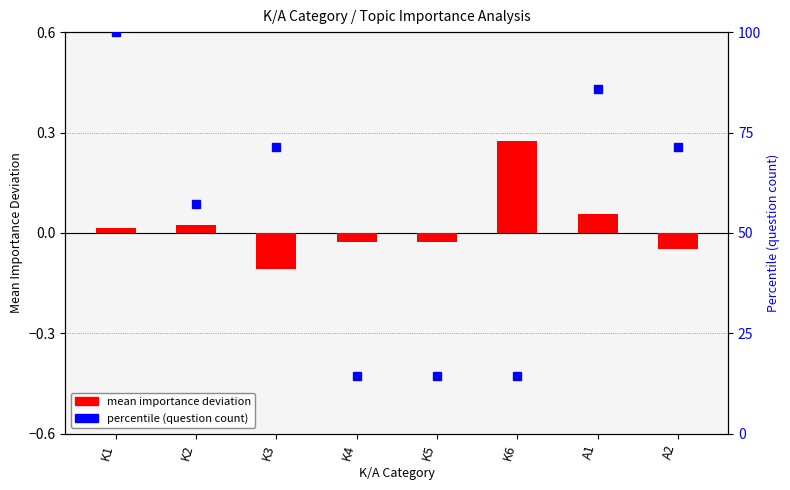

What is the difference between the maximum and second lowest values?

0.3